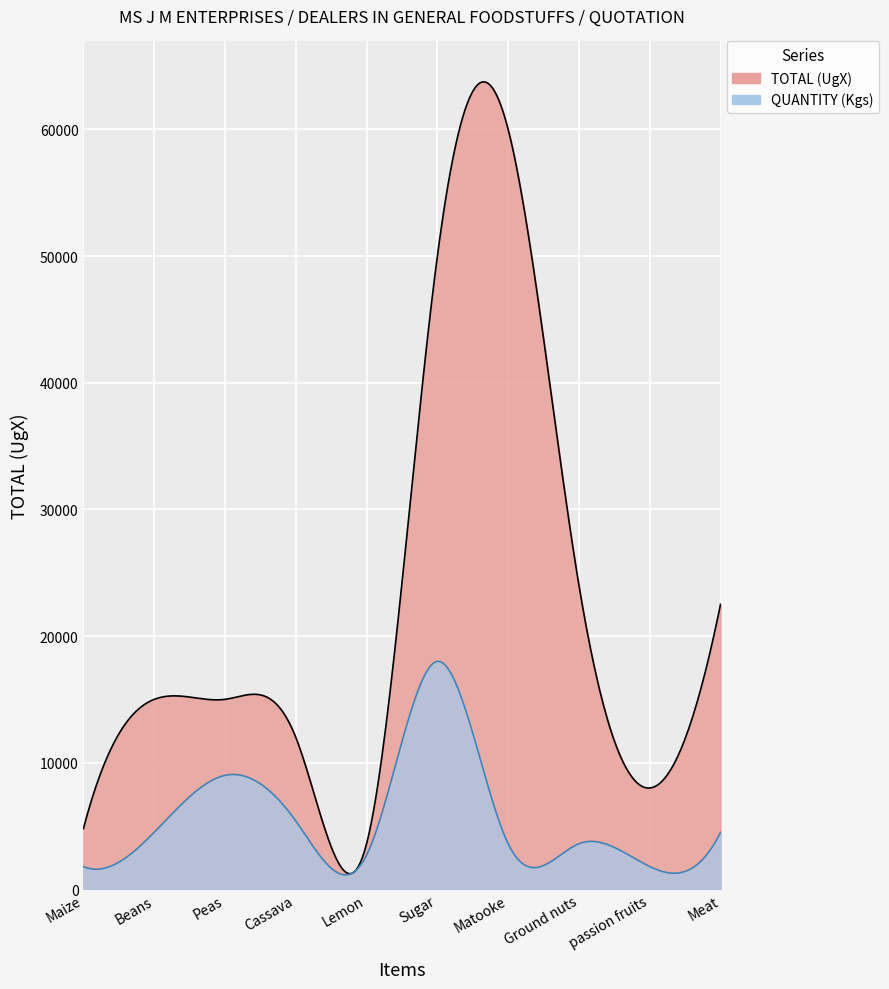

In QUANTITY (Kgs), how many points are lower than both neighbors (excluding endpoints)?

2